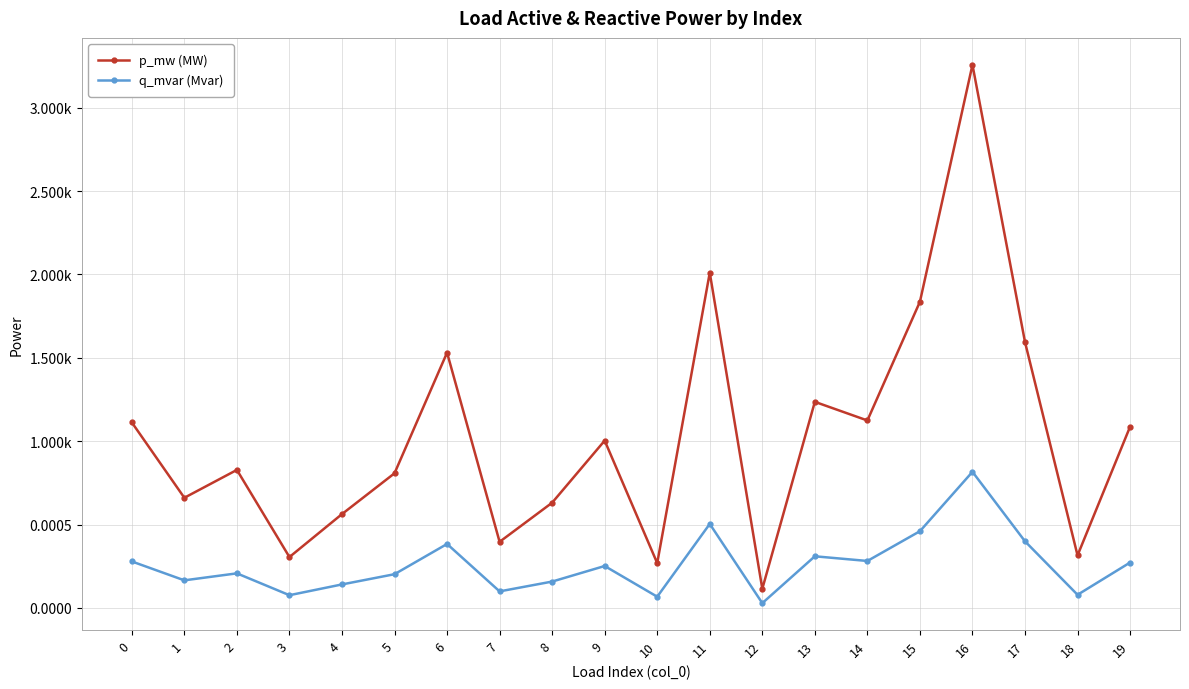

Where is the first local maximum for p_mw (MW)?

2